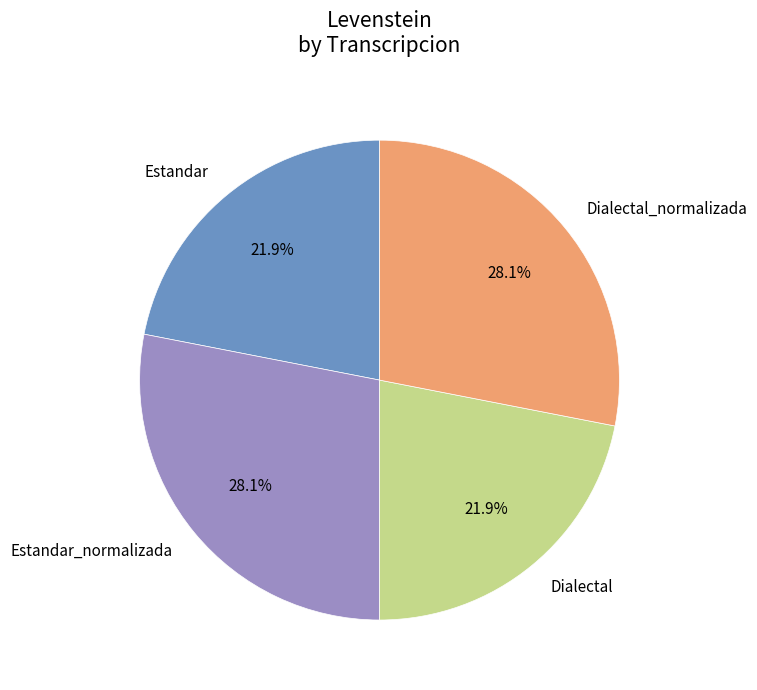

To the nearest percent, what is the difference between the largest and smallest slice percentages?

6%